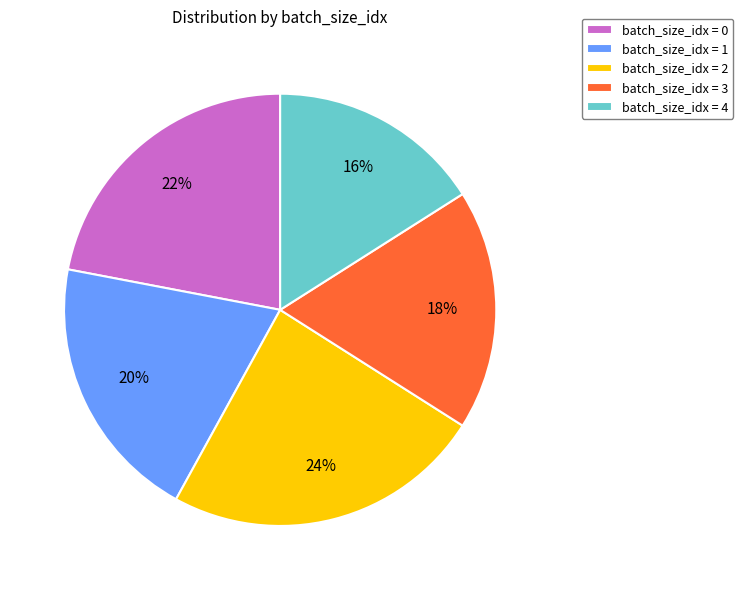

The batch_size_idx = 1 slice represents 10% of the pie. True or false?

False